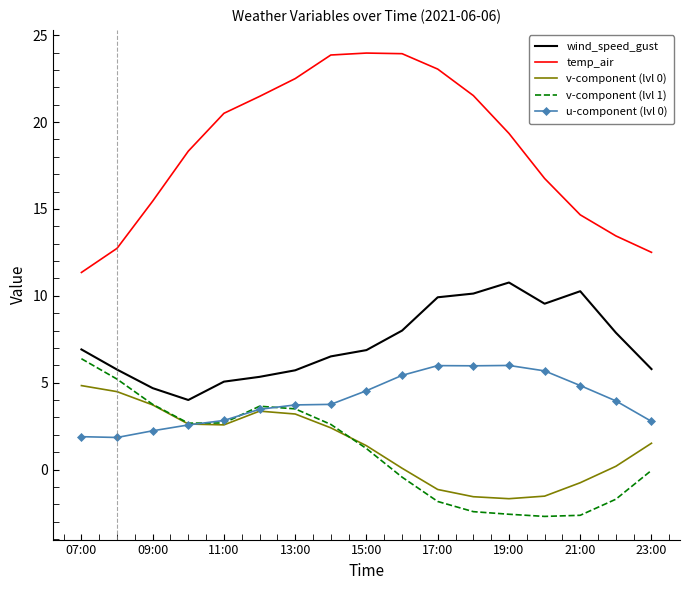

Which series has the largest total across all categories?

temp_air